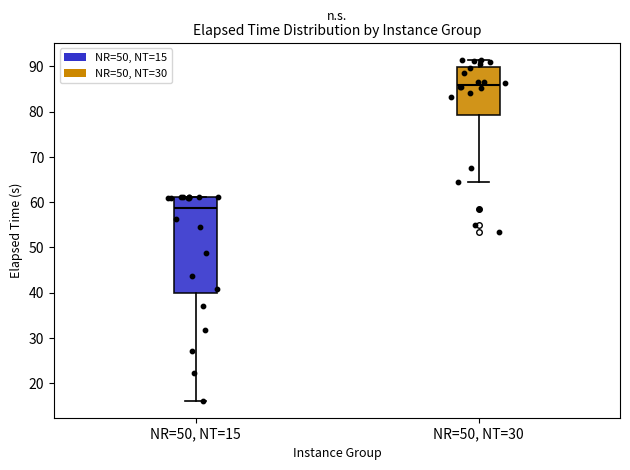

Where does the upper whisker of the box for NR=50, NT=30 end on the y-axis? The values are not printed on the chart, so give them approximately, as read against the axis.

91